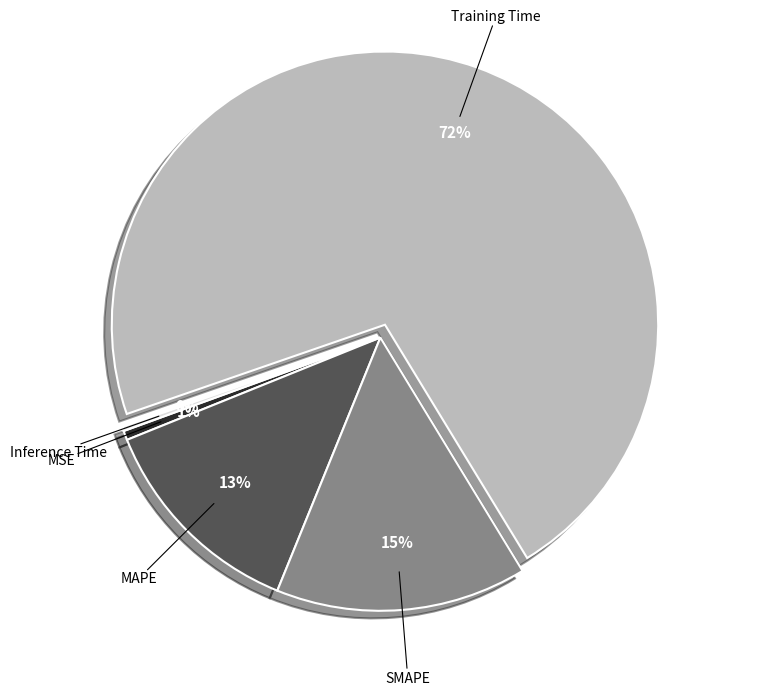

Which category has the biggest portion of the pie?

Training Time